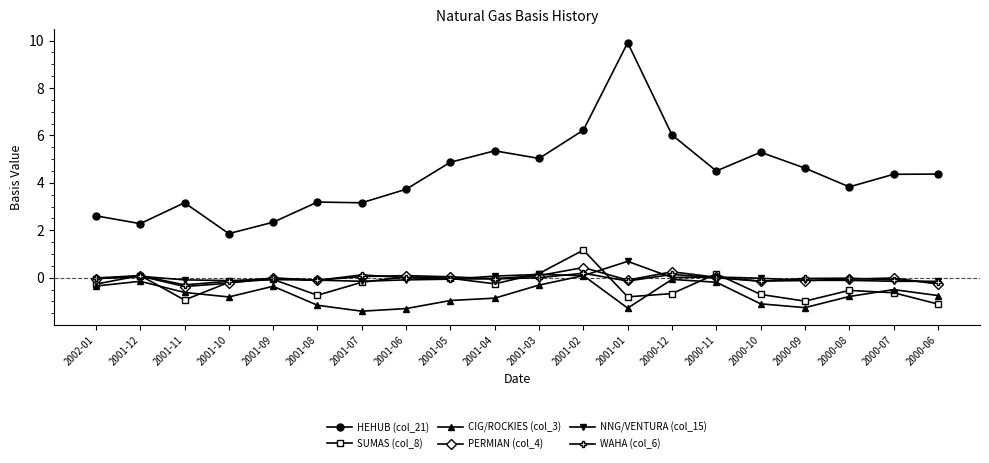

Which series has the widest spread of values?

HEHUB (col_21)